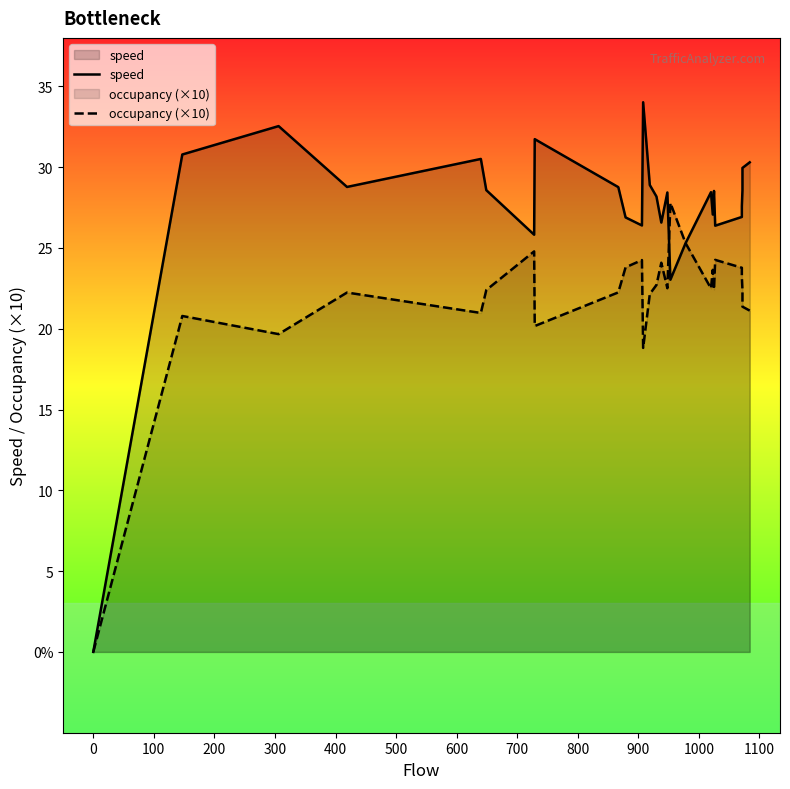

How many lines are shown in the chart?

2